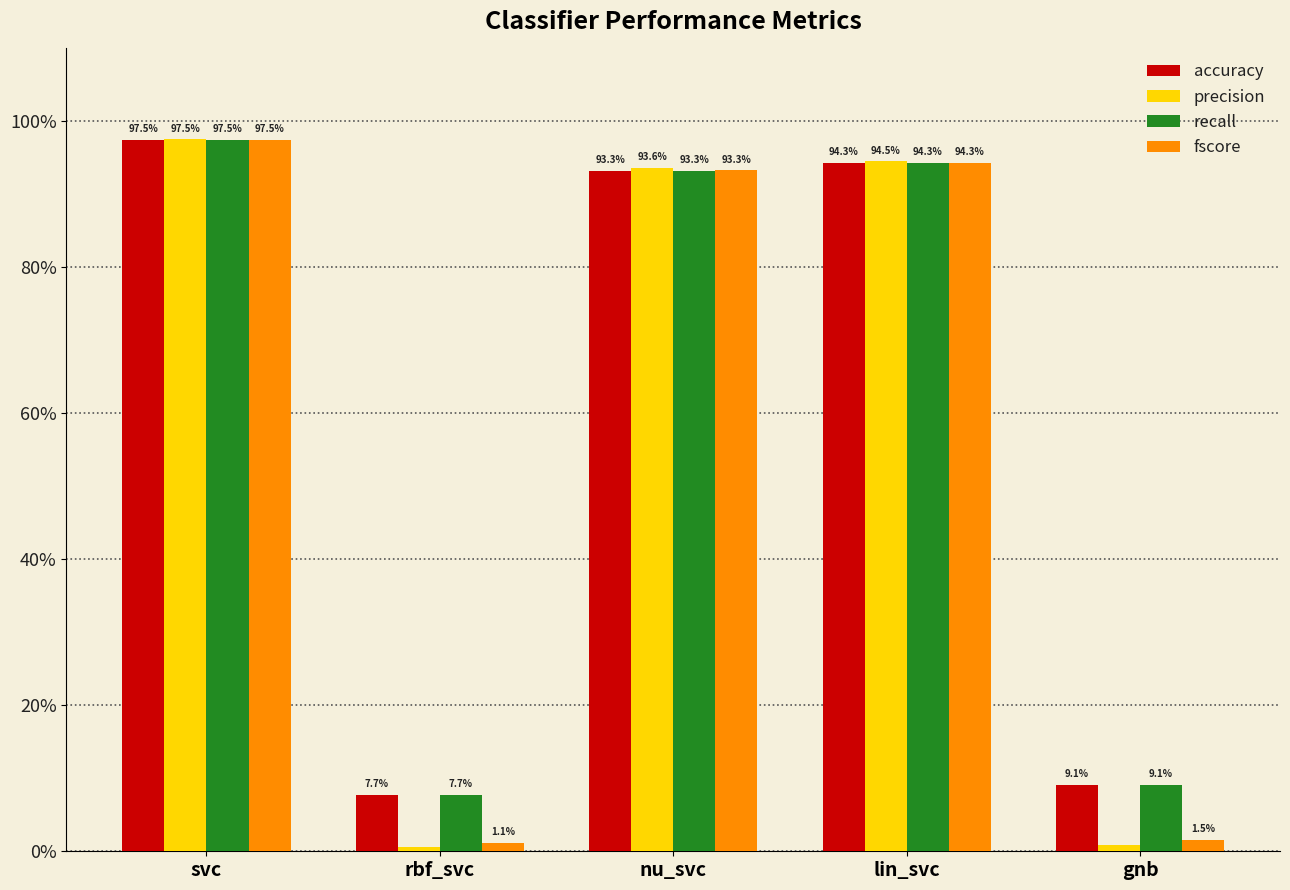

Rank the series by their maximum value, from highest to lowest.

precision, fscore, accuracy, recall